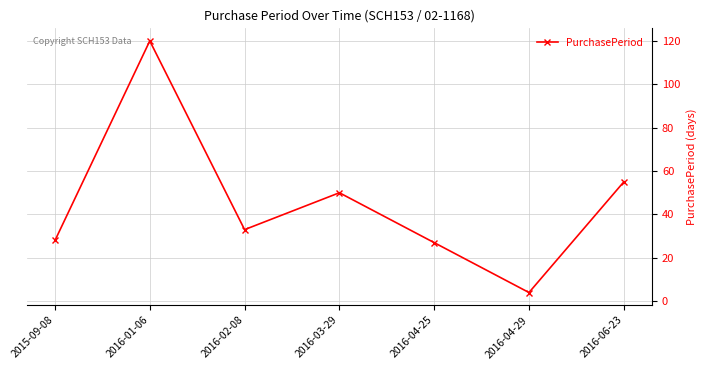

Where is the data nearest to the value 62?

2016-06-23